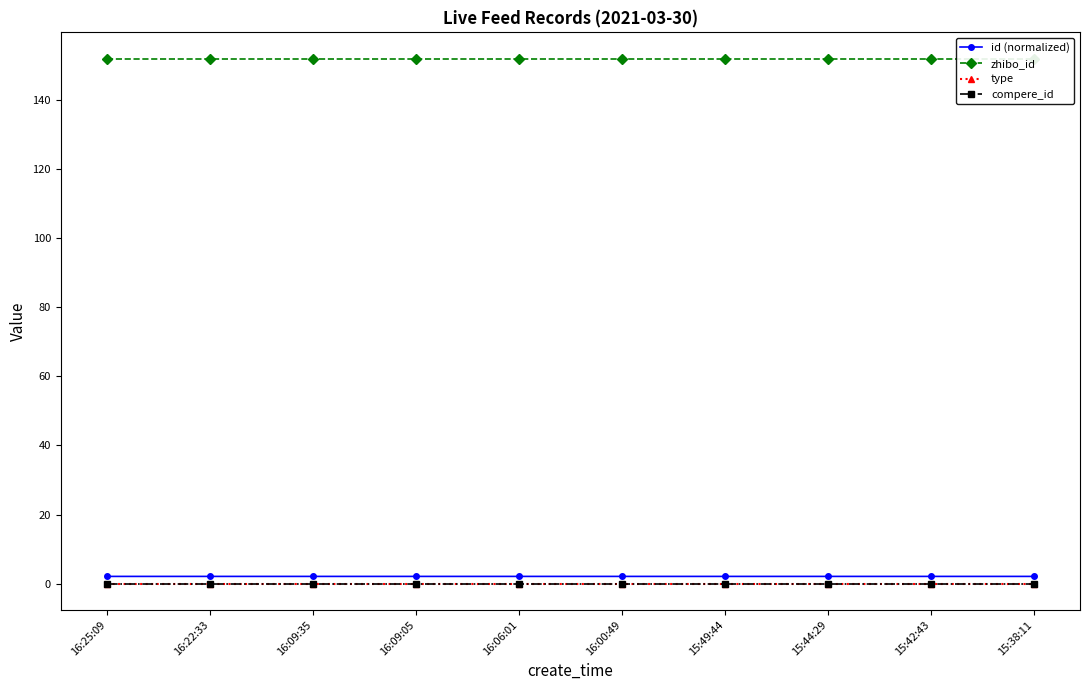

Between 15:44:29 and 16:09:35, which is larger?

16:09:35